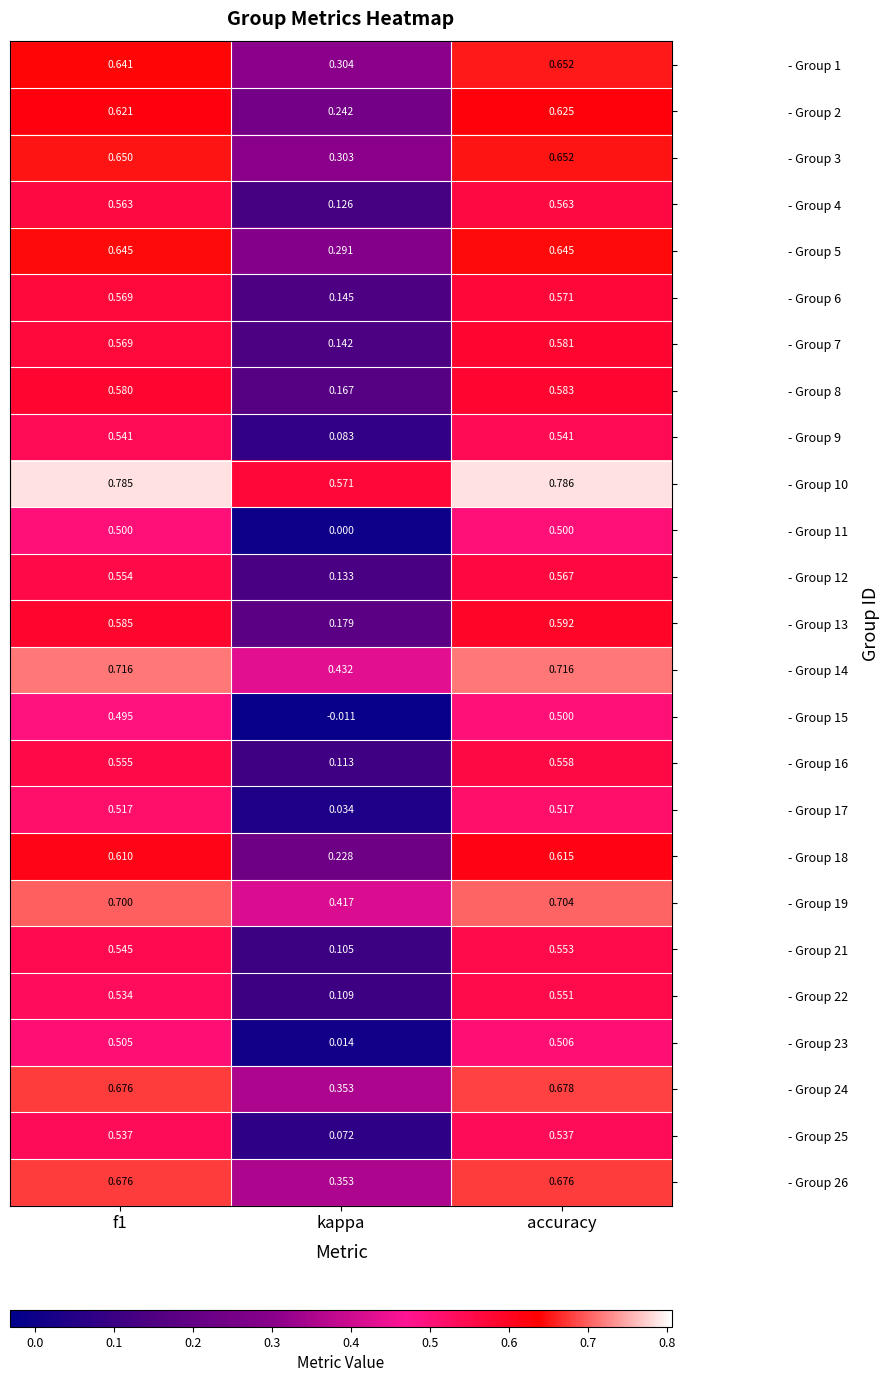

At which category does the chart reach its minimum across all series?

kappa